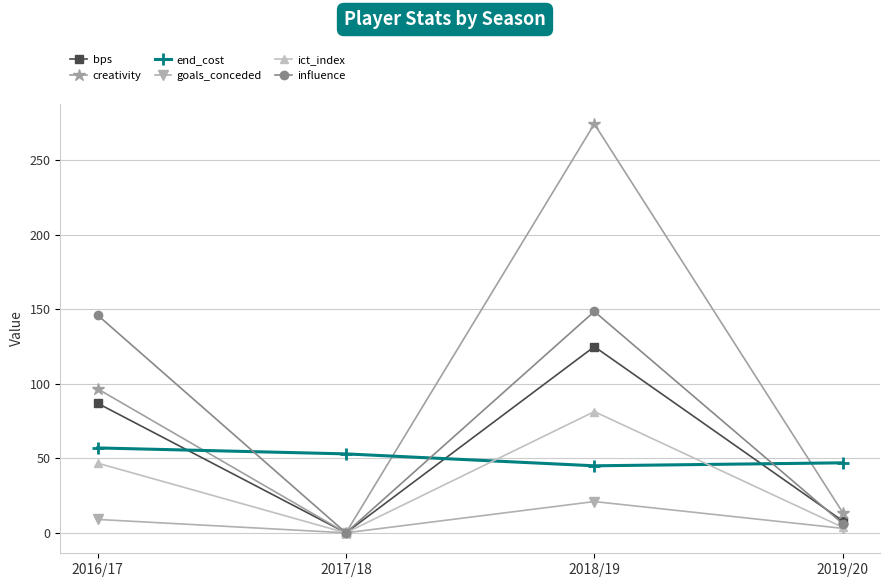

After their last crossing, which series has the higher values: end_cost or creativity?

end_cost